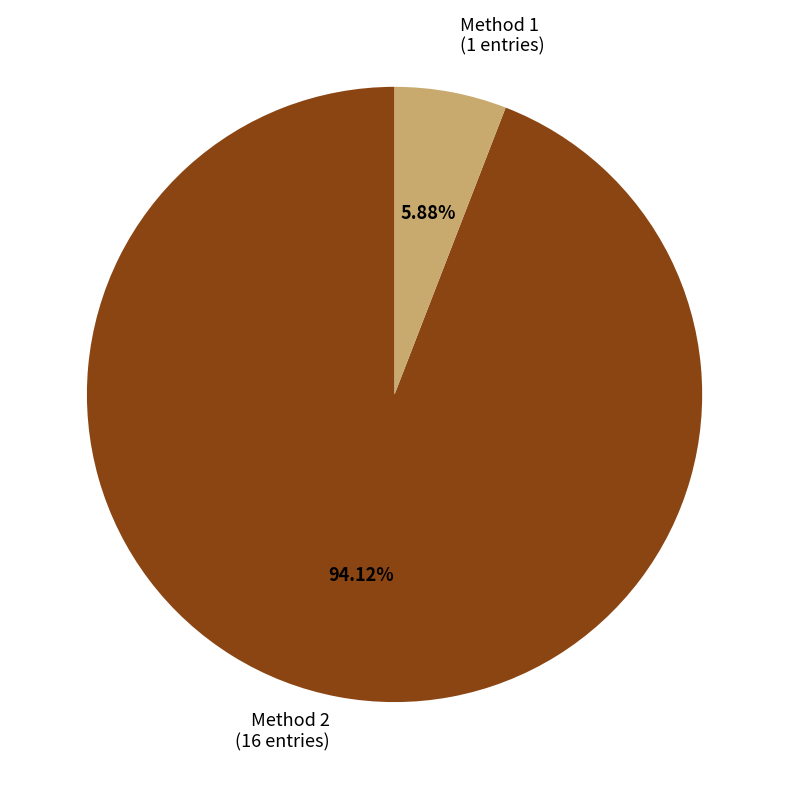

Do Method 1 and Method 2 together represent more than half of the pie?

Yes